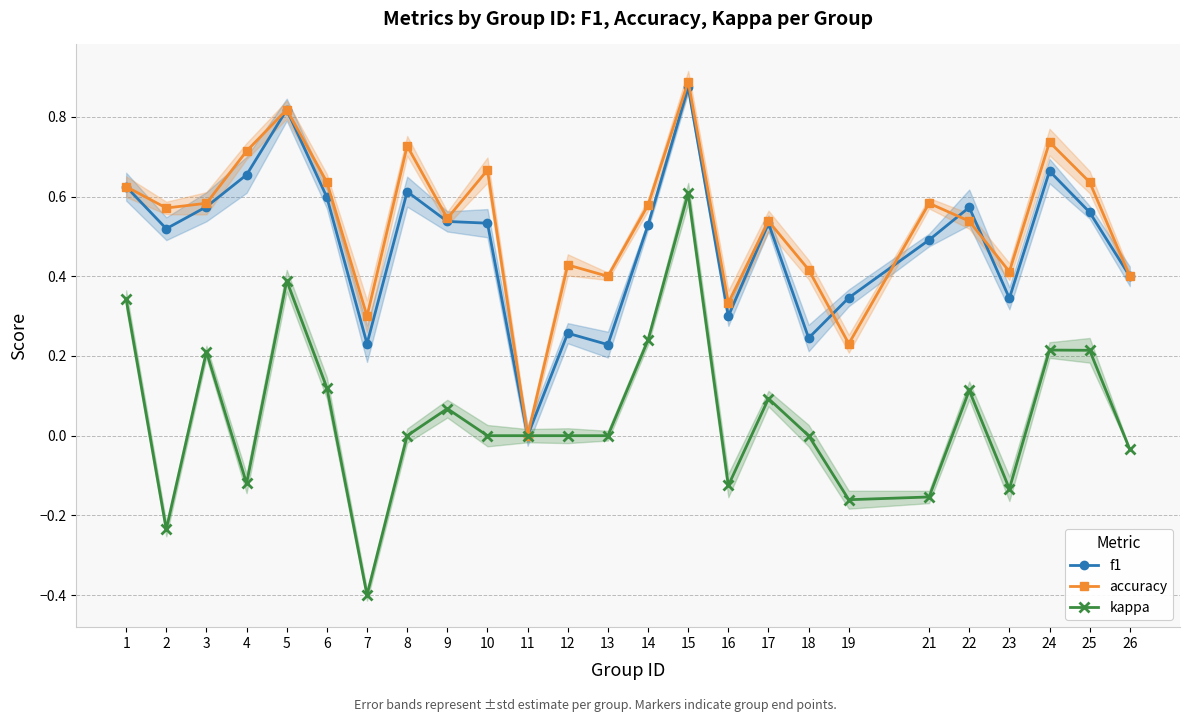

The value of kappa at 25 is 0.2. True or false?

True